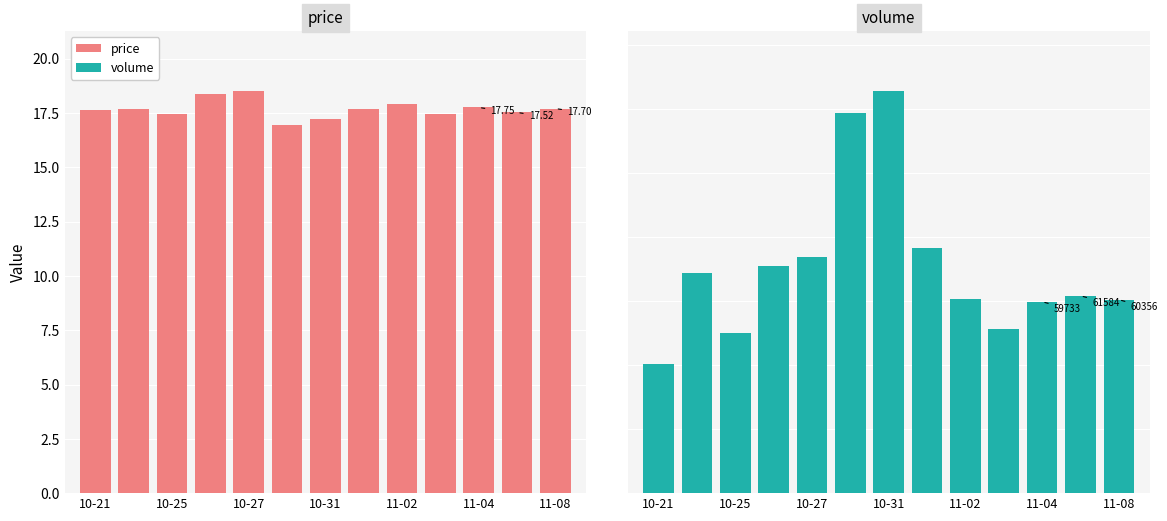

Reading left to right, extract all data points from this chart.

price: 17.6	17.7	17.4	18.4	18.5	16.9	17.2	17.7	17.9	17.4	17.8	17.5	17.7
volume: 40228.0	68808.0	49906.0	70874.0	73649.0	118679.0	125388.0	76397.0	60569.0	51313.0	59733.0	61584.0	60356.0